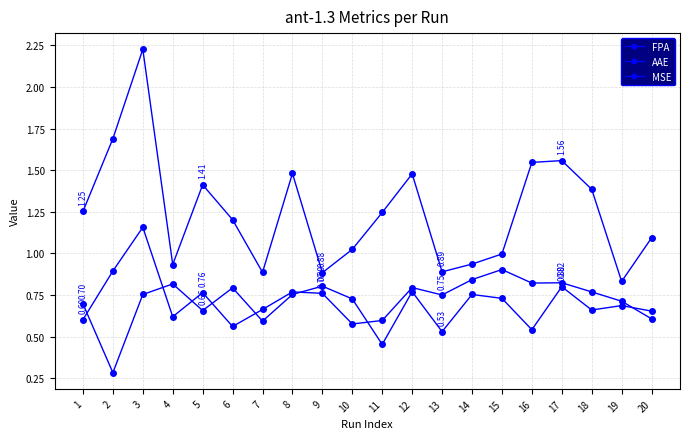

Reading right to left, transcribe all the data shown in this chart.

FPA: 20=0.7	19=0.7	18=0.7	17=0.8	16=0.5	15=0.7	14=0.8	13=0.5	12=0.8	11=0.5	10=0.7	9=0.8	8=0.8	7=0.6	6=0.8	5=0.7	4=0.8	3=0.8	2=0.3	1=0.7
AAE: 20=0.6	19=0.7	18=0.8	17=0.8	16=0.8	15=0.9	14=0.8	13=0.8	12=0.8	11=0.6	10=0.6	9=0.8	8=0.8	7=0.7	6=0.6	5=0.8	4=0.6	3=1.2	2=0.9	1=0.6
MSE: 20=1.1	19=0.8	18=1.4	17=1.6	16=1.5	15=1.0	14=0.9	13=0.9	12=1.5	11=1.2	10=1.0	9=0.9	8=1.5	7=0.9	6=1.2	5=1.4	4=0.9	3=2.2	2=1.7	1=1.3